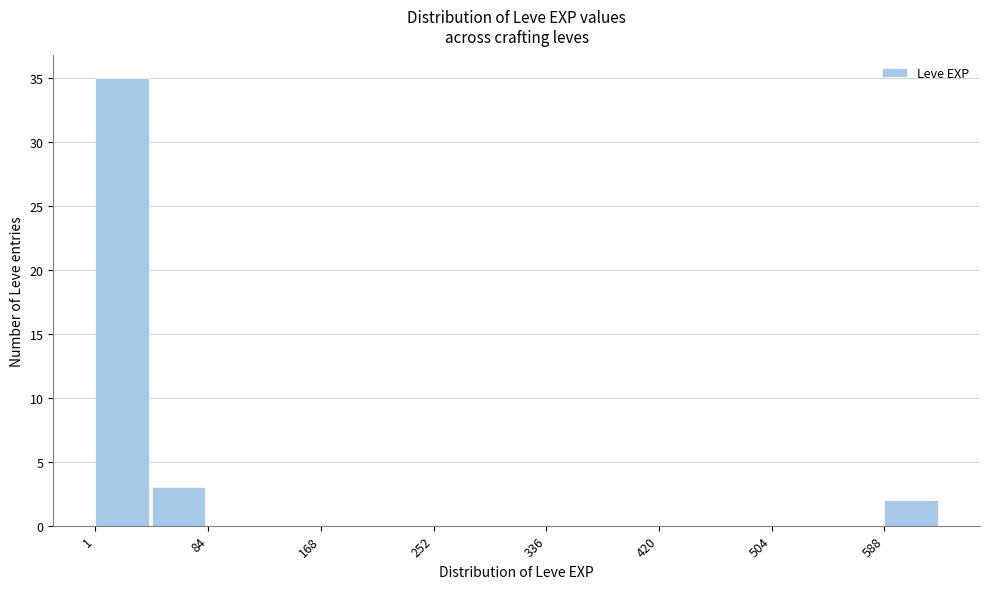

Reading left to right, transcribe this chart: for each bar, give the range it covers on the x-axis and its height. Neither the bar edges nor the heights are printed on the chart, so give them approximately, as read against the axes.

0 to 40: 35
40 to 80: 3
80 to 130: 0
130 to 170: 0
170 to 210: 0
210 to 250: 0
250 to 290: 0
290 to 340: 0
340 to 380: 0
380 to 420: 0
420 to 460: 0
460 to 500: 0
500 to 550: 0
550 to 590: 0
590 to 630: 2